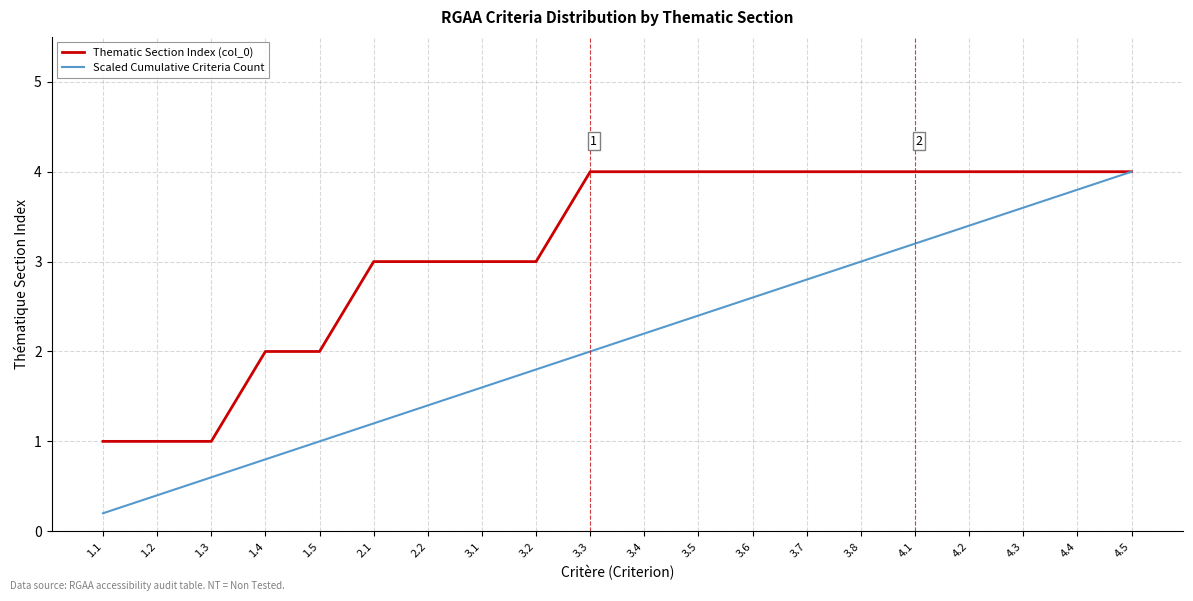

What is the maximum value for Thematic Section Index (col_0)?

4.0